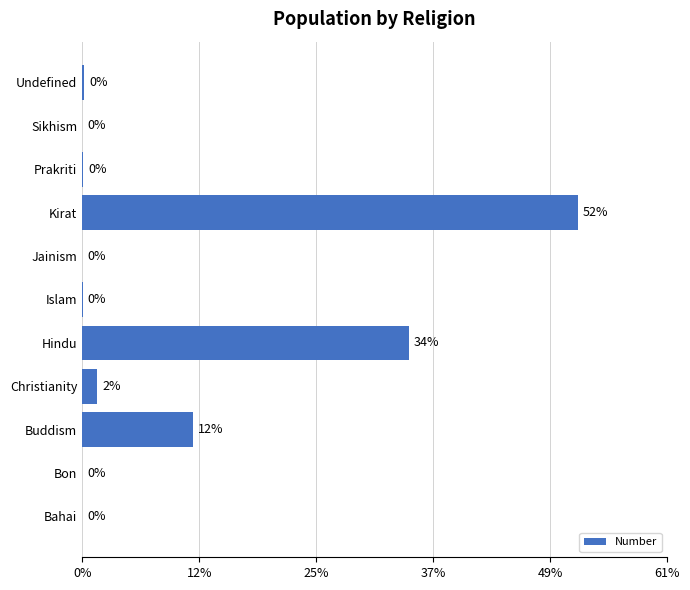

Are the bars horizontal?

Yes